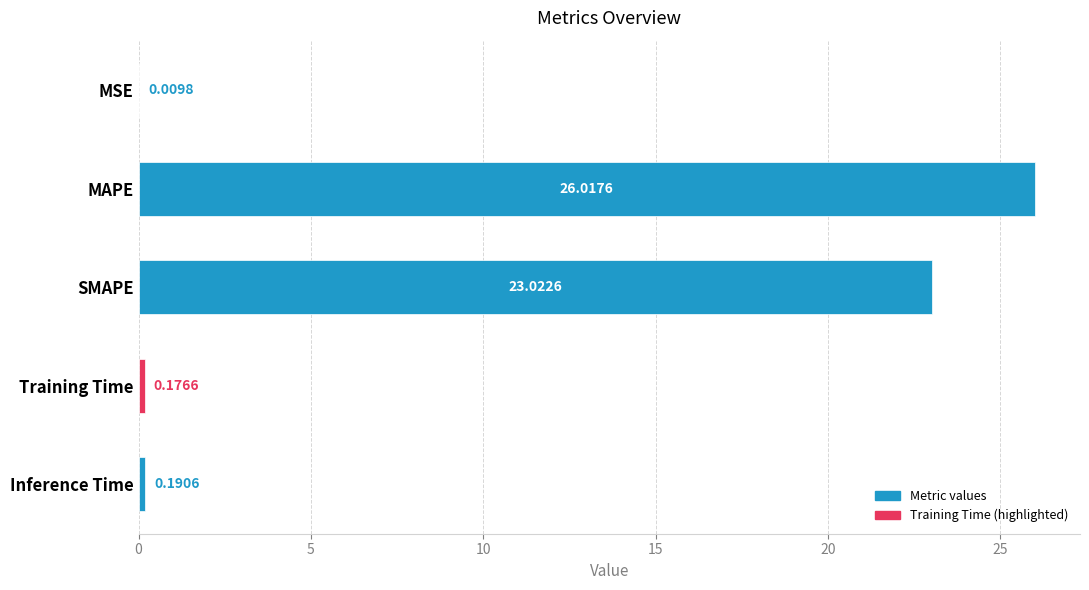

What is the sum of the values at Training Time and SMAPE?

23.2